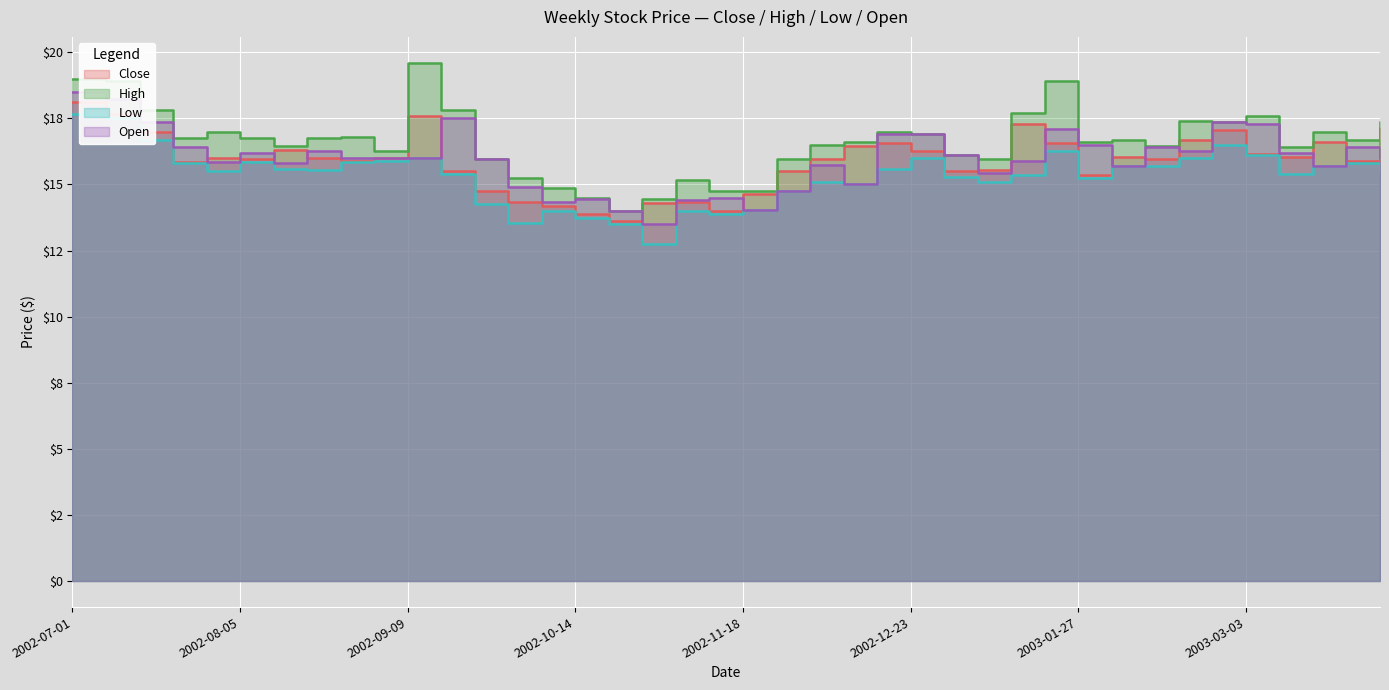

What is the value of the High point at the 11th from the left?

19.6